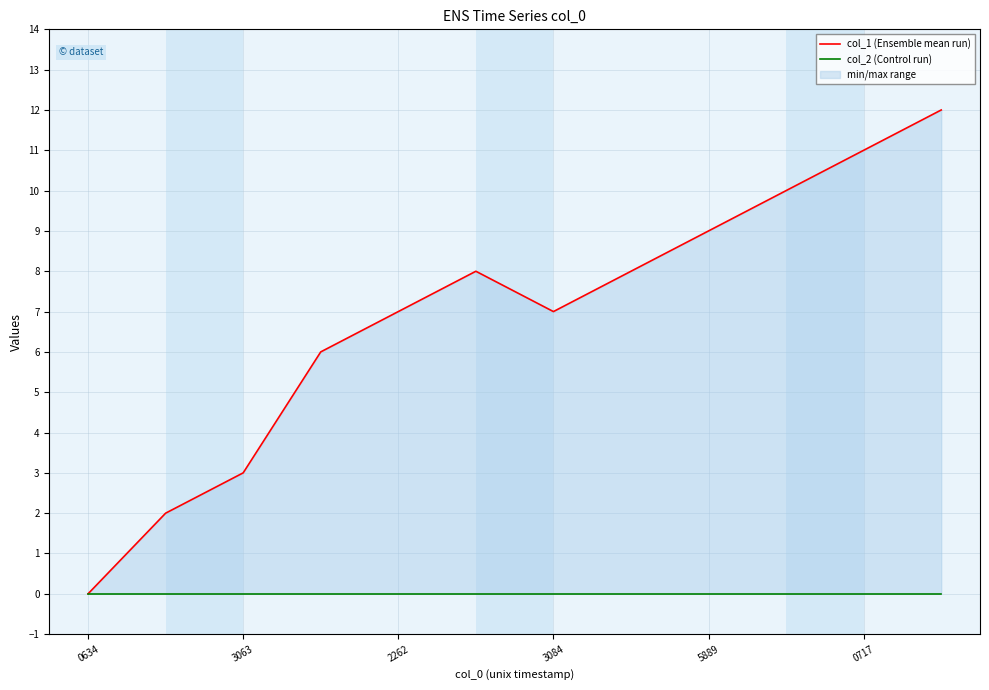

How many lines are shown in the chart?

2